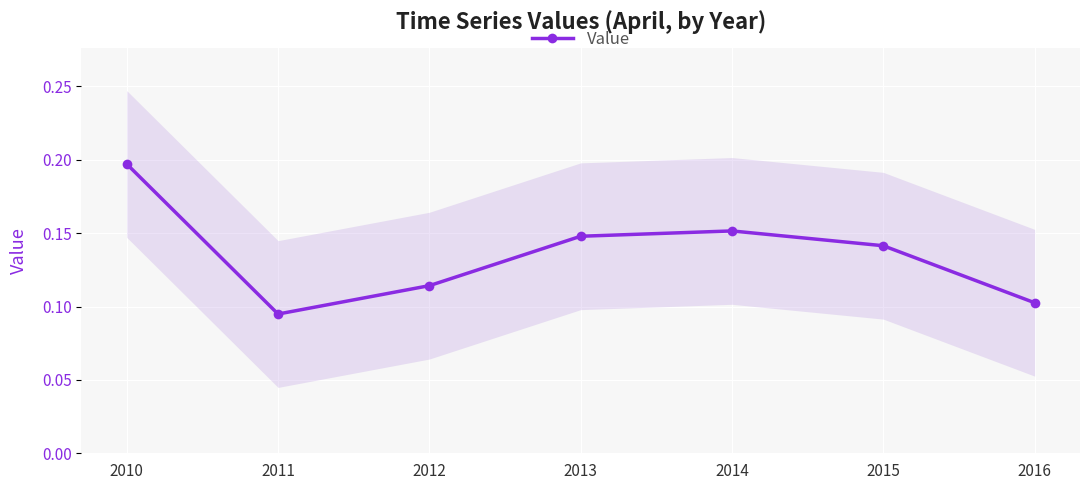

What is the difference between the maximum and minimum values?

0.1